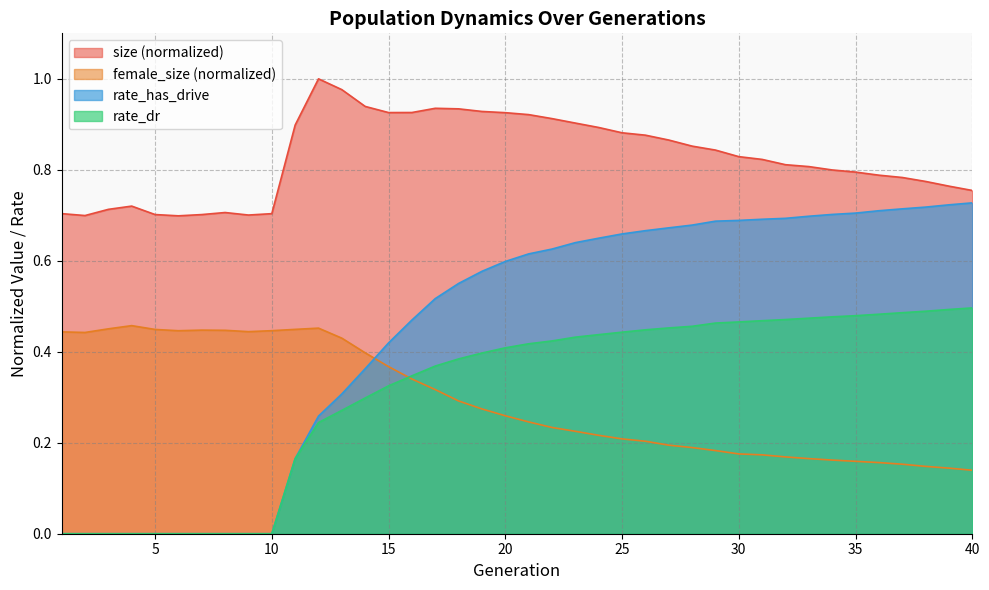

Which category has the highest value in the female_size series?

4